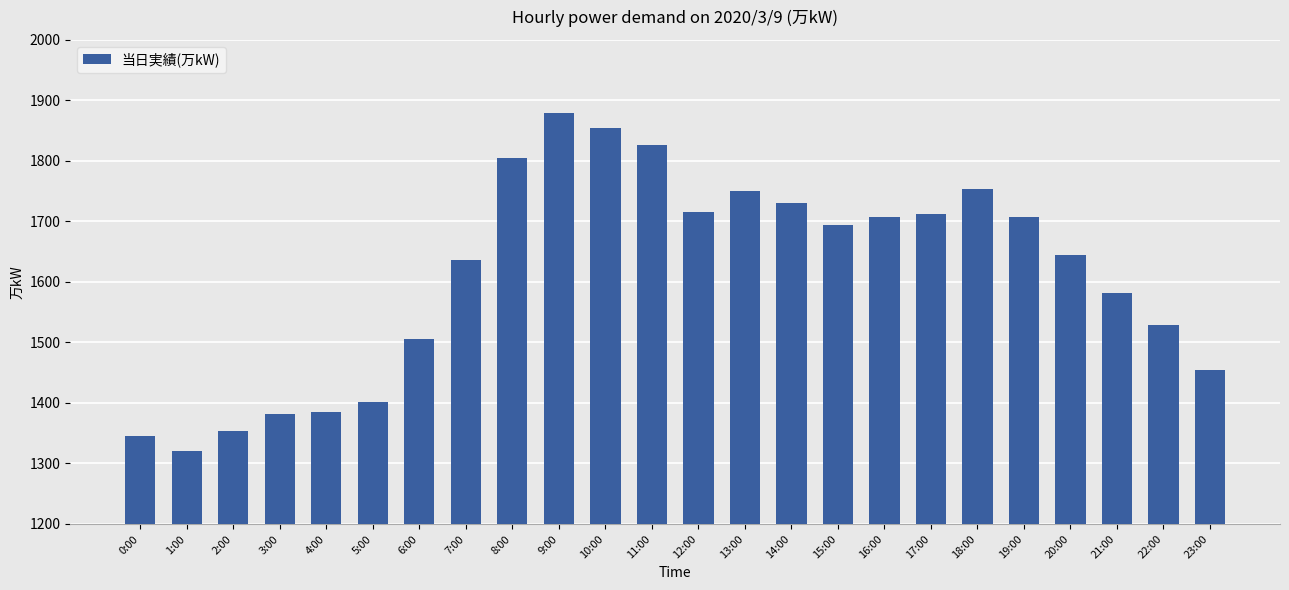

What is the difference between the maximum and minimum values?

559